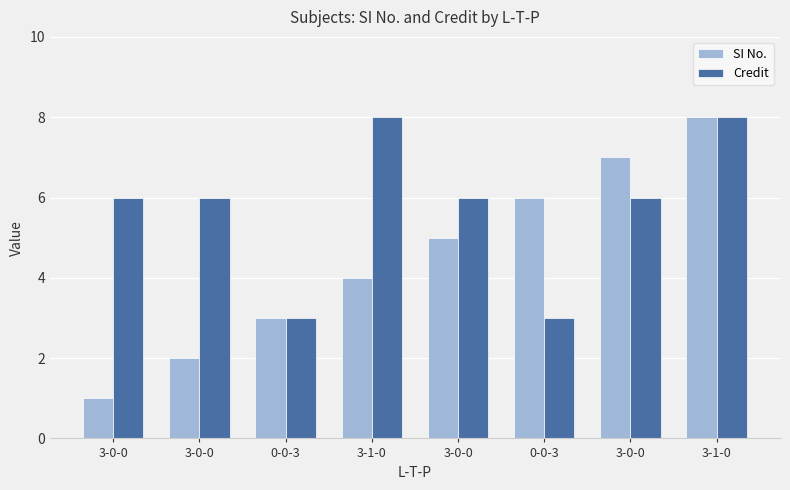

What is the total value across all series at 3-0-0?

7